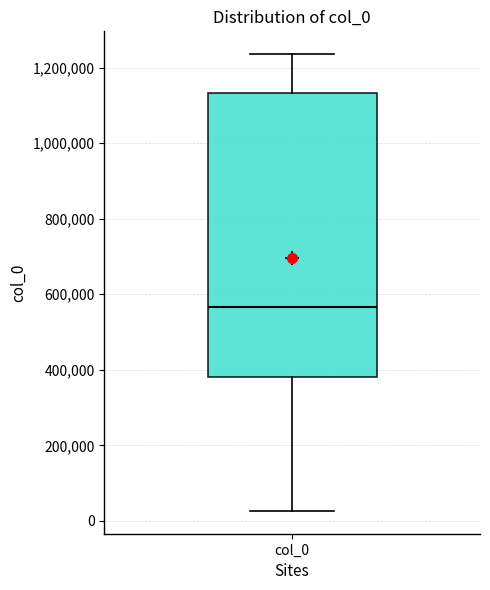

Transcribe this box plot: give where the median line is, the range the box spans, and where the two whiskers end, as read against the y-axis. The values are not printed on the chart, so give them approximately, as read against the axis.

median 560000, box 380000 to 1140000, whiskers 20000 to 1240000